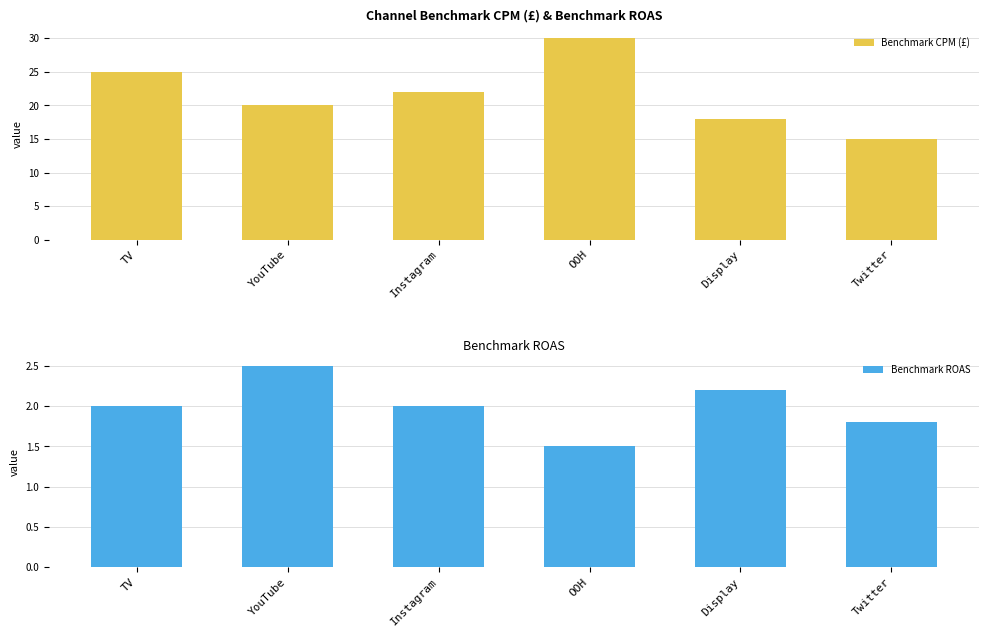

How many groups of bars are there?

6